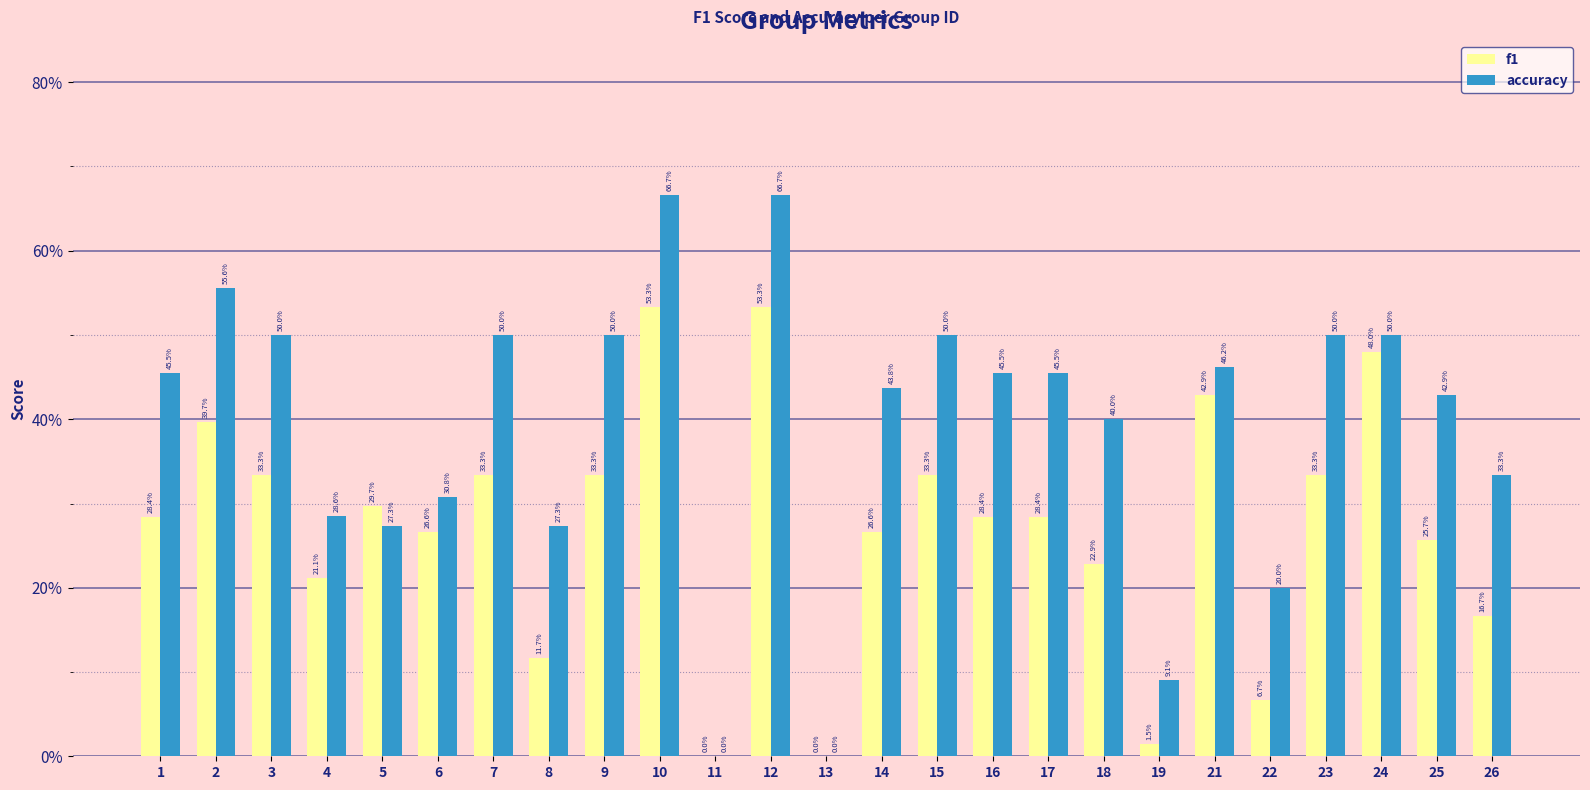

What is the difference between the highest and lowest values at 17?

0.2